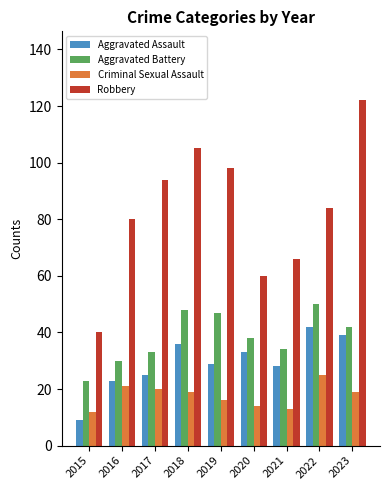

Which series has the widest spread of values?

Robbery